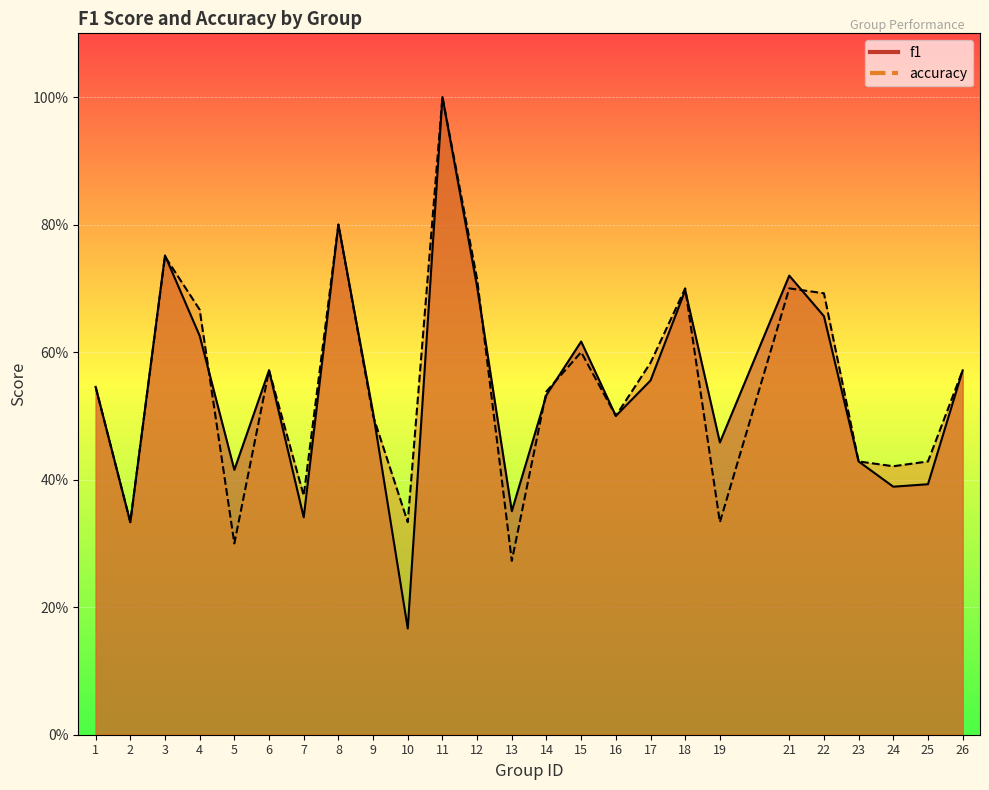

How many f1 values are between 0 and 1?

25